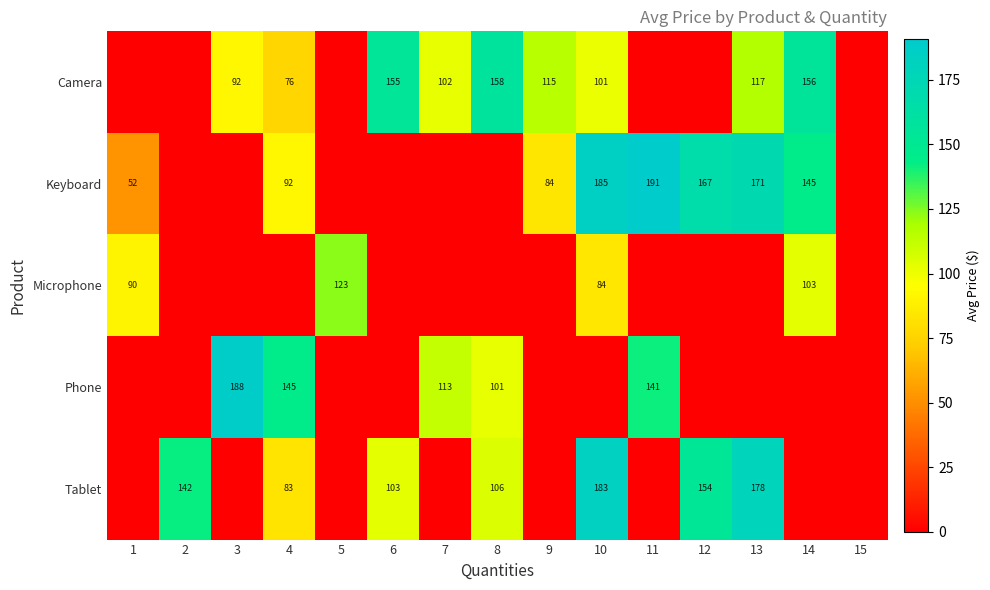

Is it true that Camera equals 102 at 7?

True